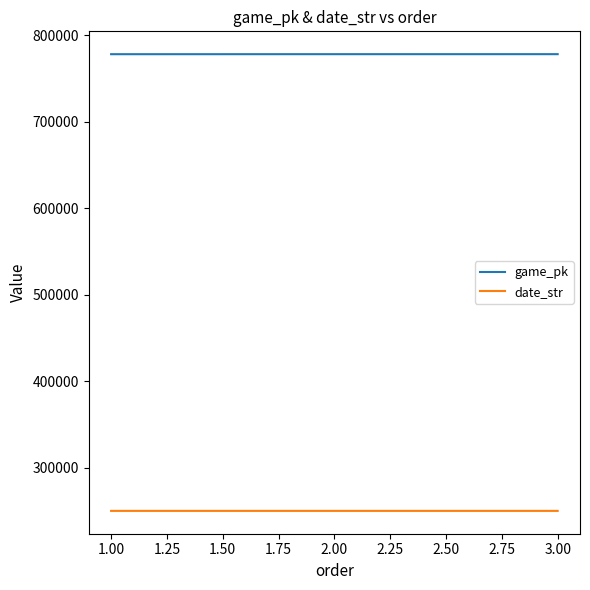

What is the difference between the maximum and minimum values in the date_str series?

2